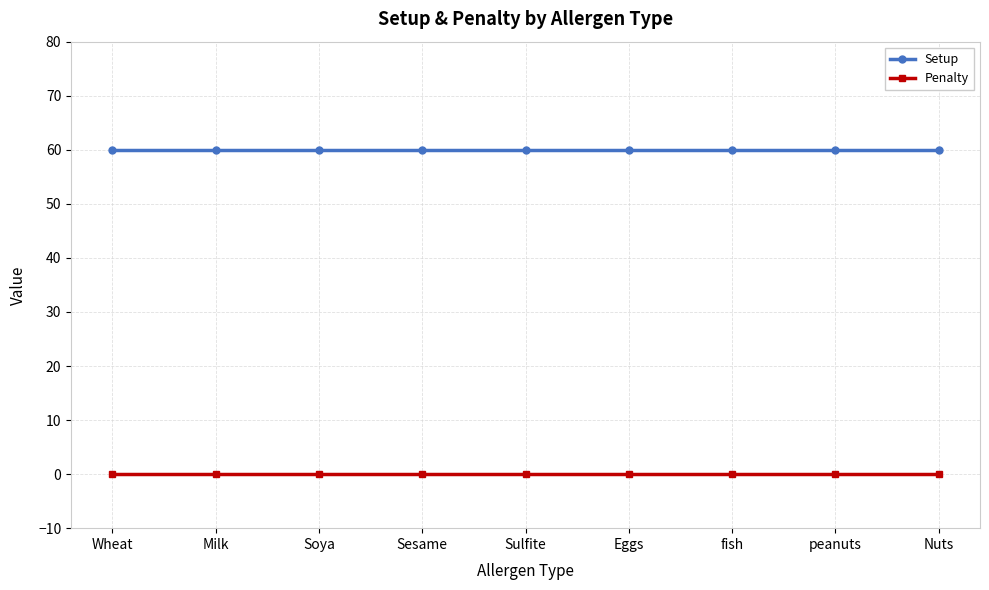

What is the spread (max minus min) of values at fish?

60